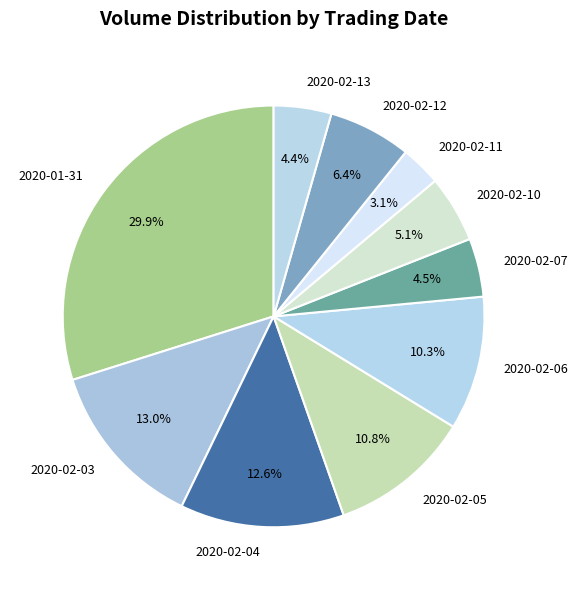

Combined, do 2020-01-31 and 2020-02-04 account for over 50%?

No